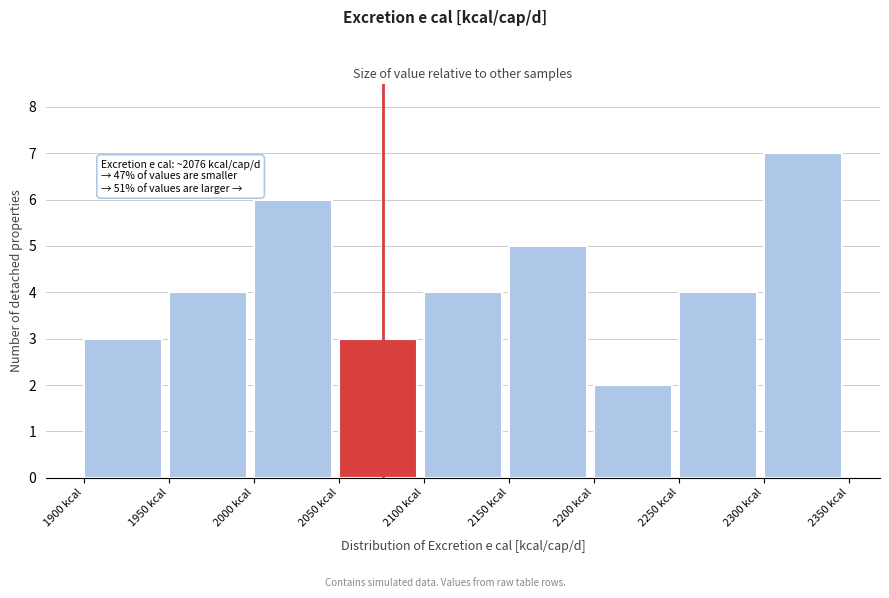

Which range on the x-axis has the tallest bar?

2300 to 2350